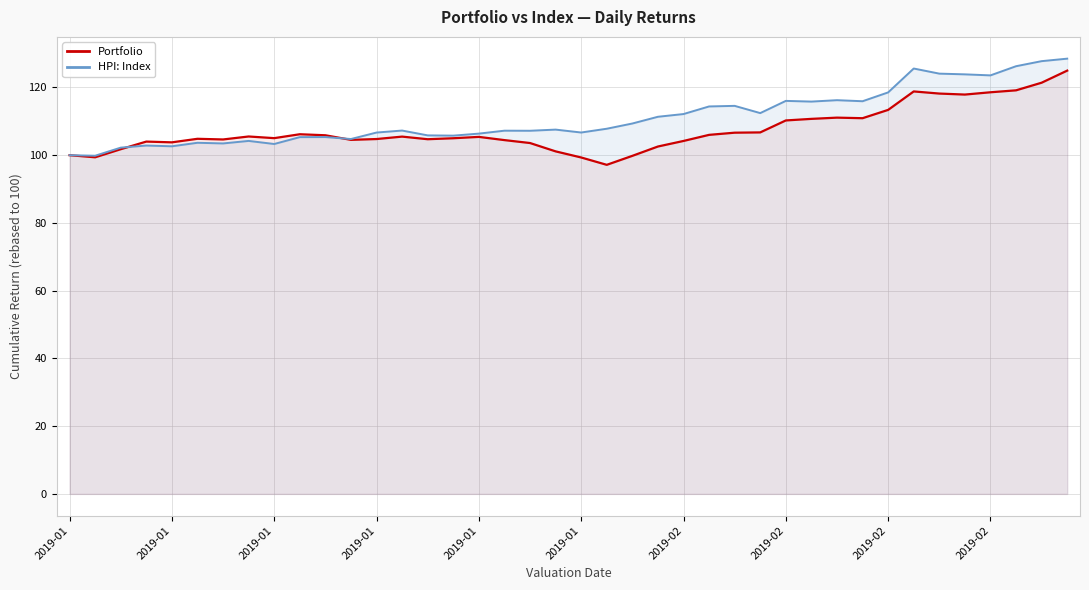

What is the greatest value displayed?

128.5